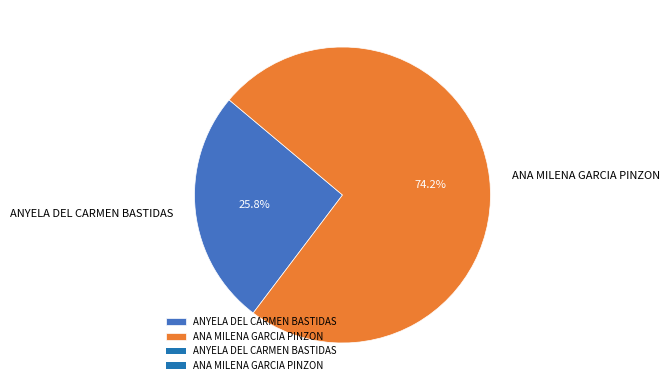

Does ANYELA DEL CARMEN BASTIDAS account for over 50% of the chart?

No